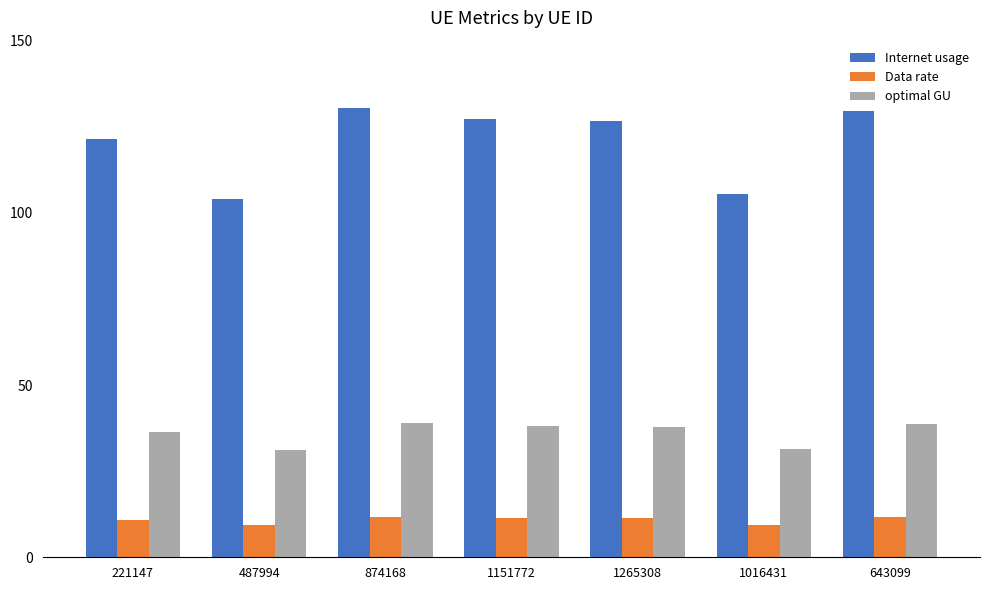

Which series changed the most between 487994 and 874168?

Internet usage